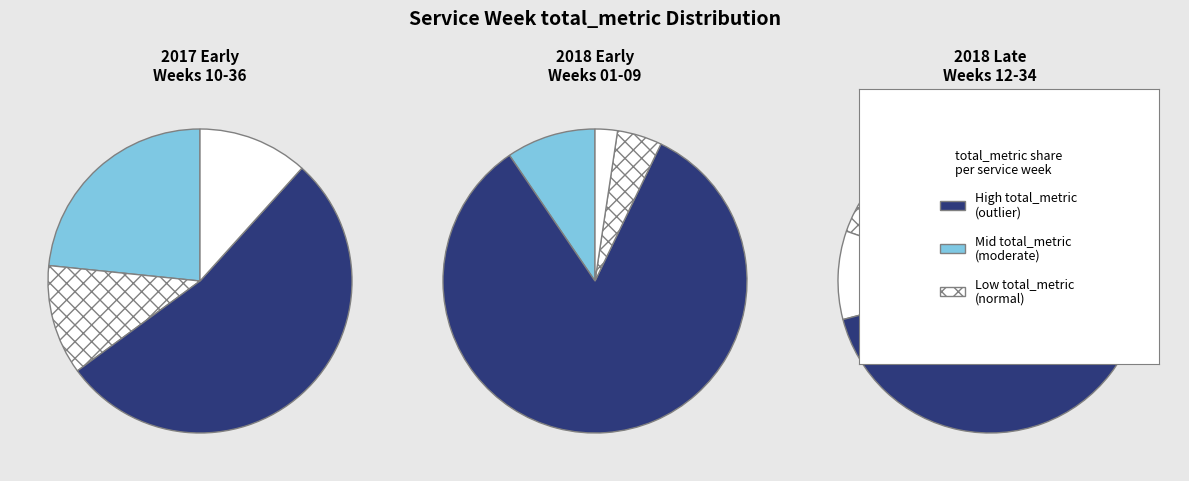

Count the number of slices in the pie.

13